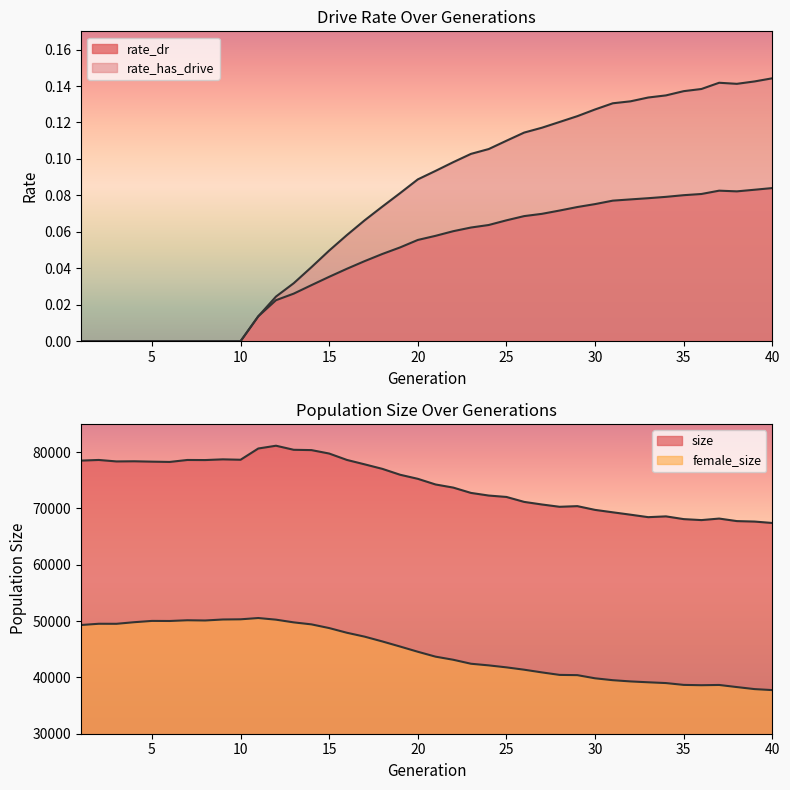

At which label is rate_has_drive closest to 0?

1